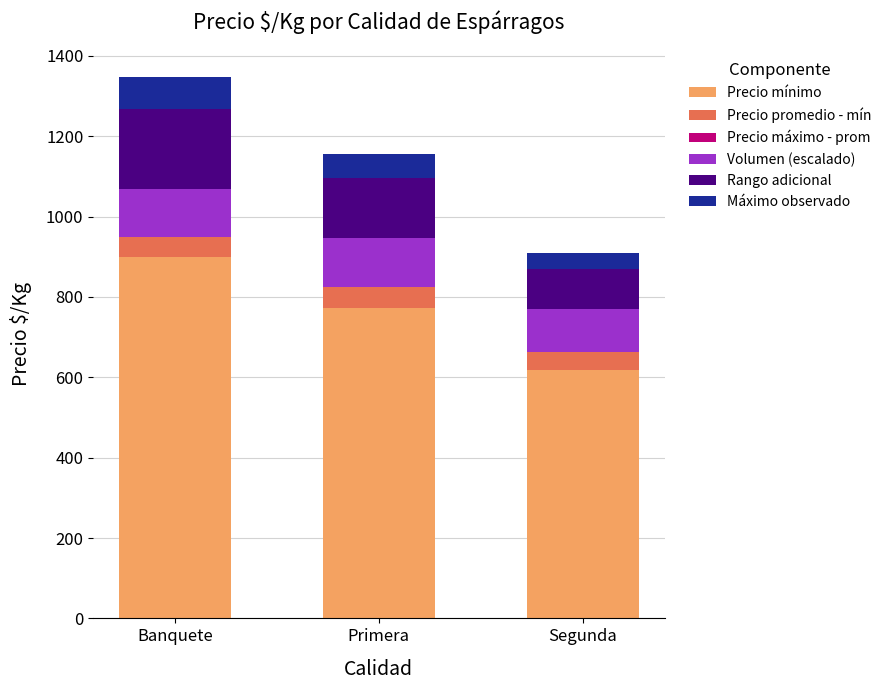

Reading left to right, extract all data points from this chart.

Precio mínimo: Banquete=900.0	Primera=772.0	Segunda=617.0
Precio promedio - mín: Banquete=283.0	Primera=269.0	Segunda=242.0
Precio máximo - prom: Banquete=-233.0	Primera=-216.0	Segunda=-197.0
Volumen (escalado): Banquete=118.2	Primera=121.8	Segunda=108.0
Rango adicional: Banquete=200.0	Primera=150.0	Segunda=100.0
Máximo observado: Banquete=80.0	Primera=60.0	Segunda=40.0